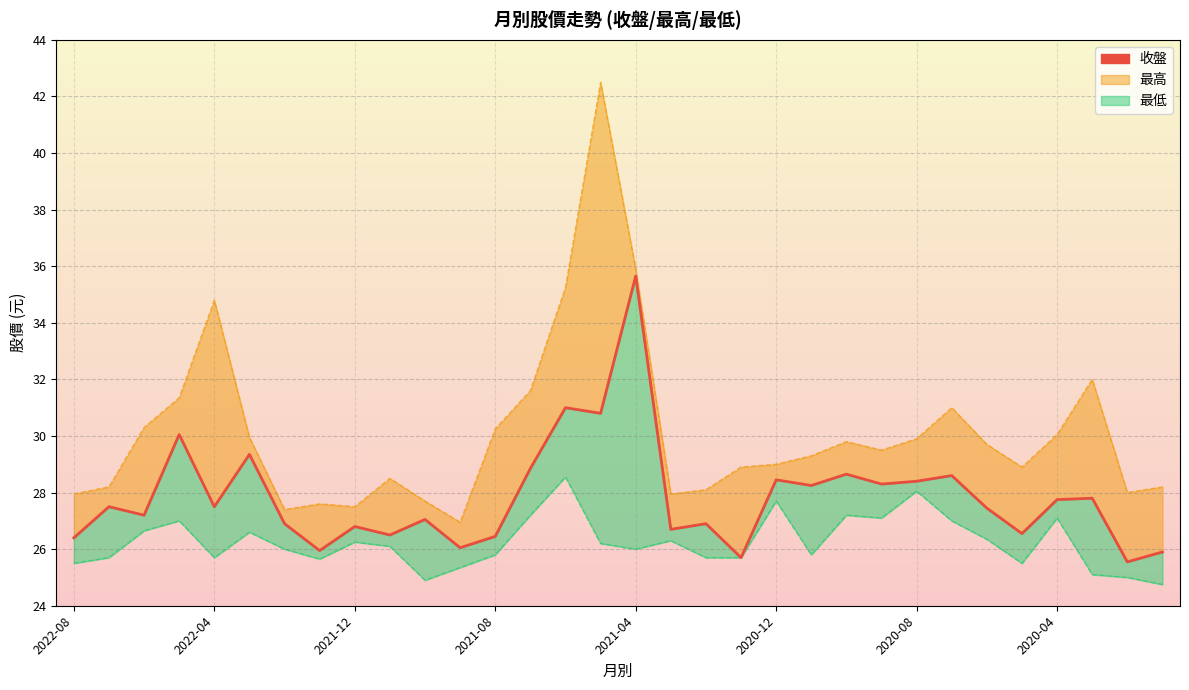

What is the difference between the maximum and second lowest values?

9.9